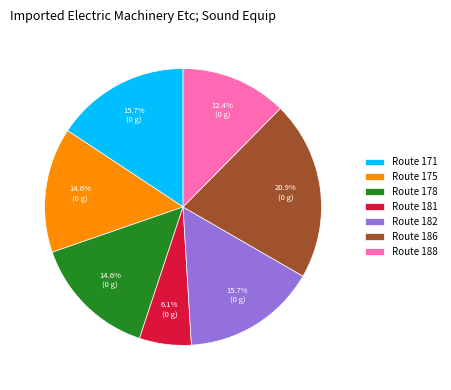

Which category has the smallest portion of the pie?

Route 181